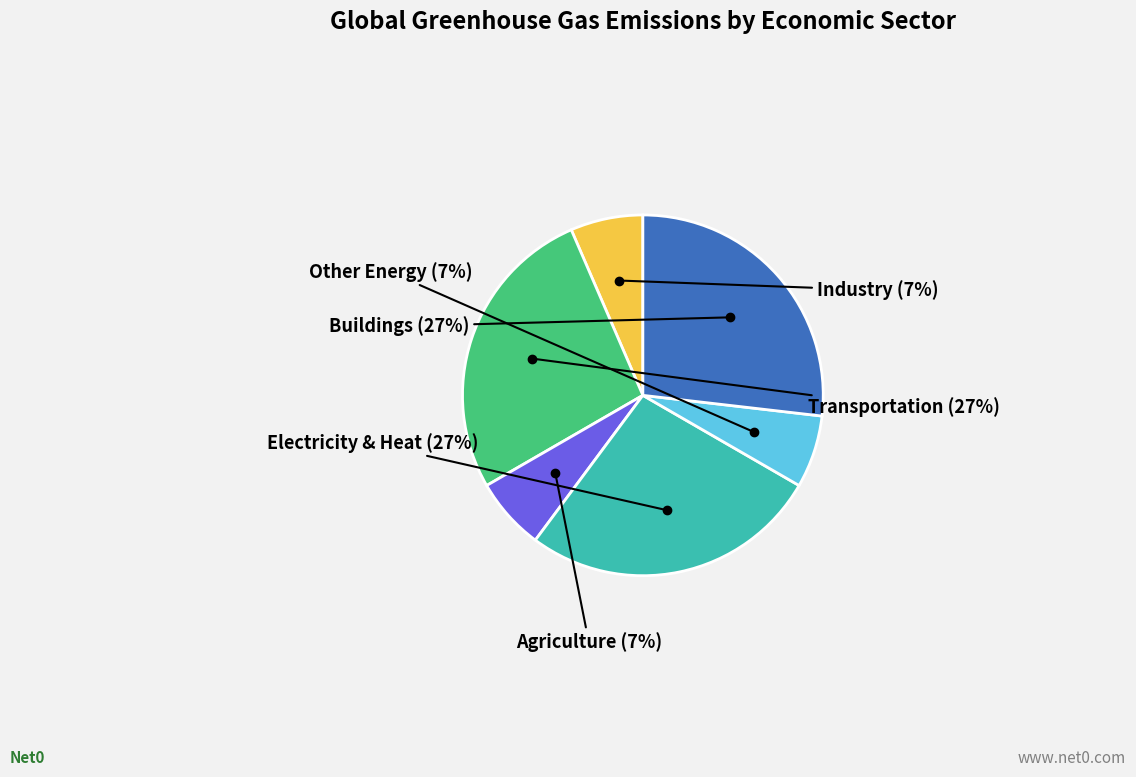

What percentage is the Other Energy slice, to the nearest percent?

7%